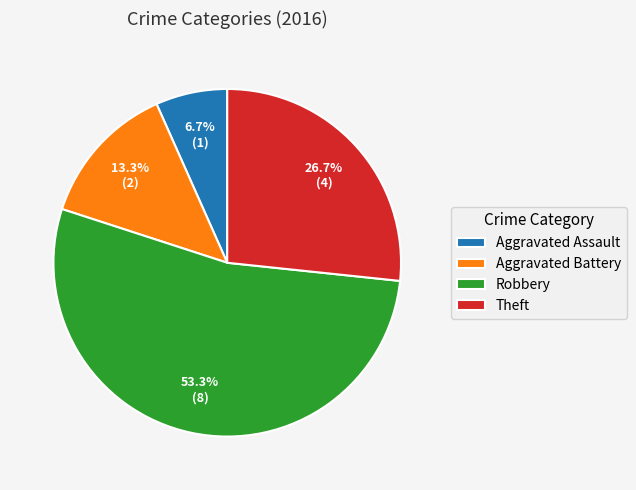

Approximately how many times larger is the value at Theft compared to Robbery?

0.5